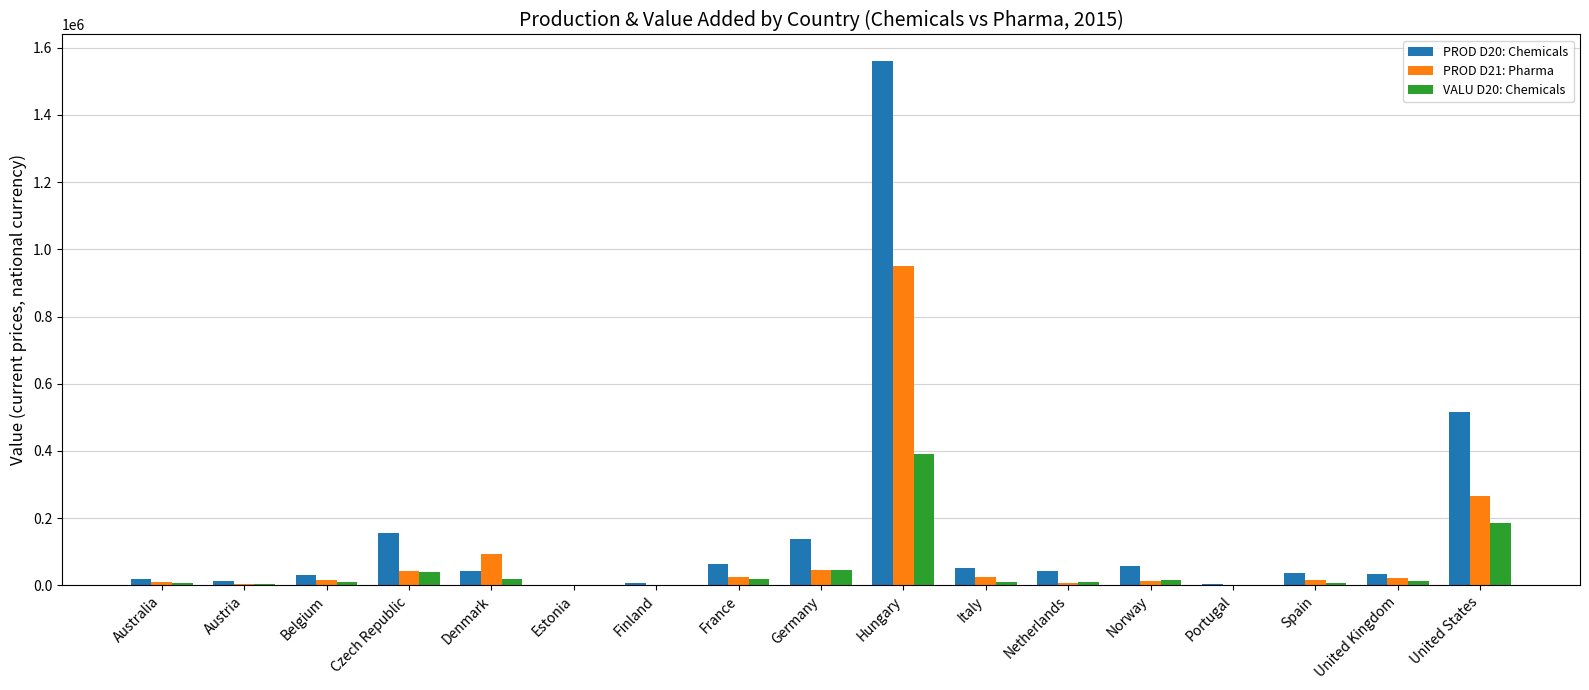

What is the greatest value displayed?

1561214.0